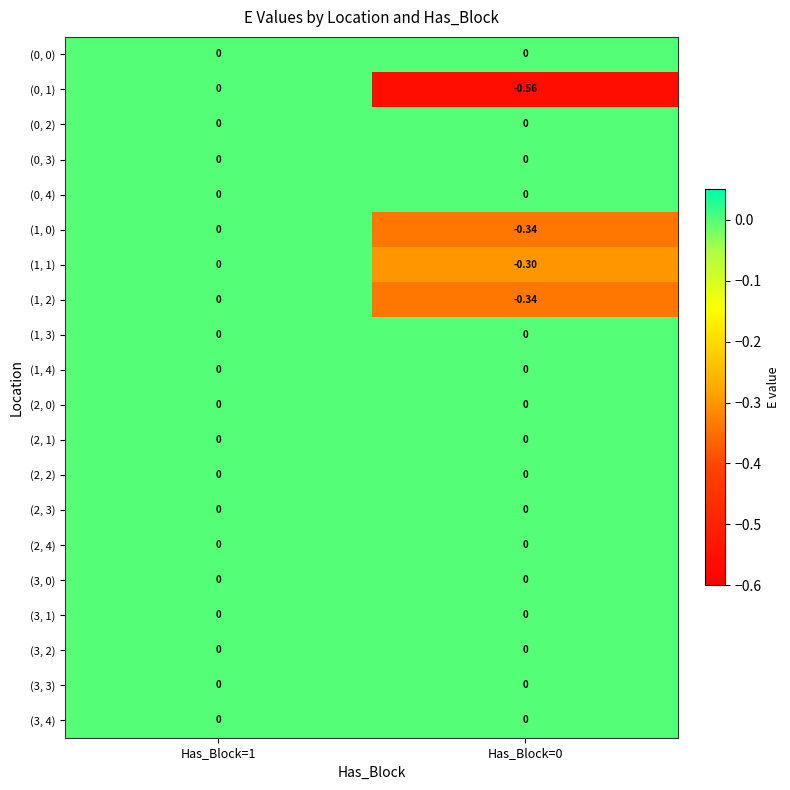

Which series changed the most between Has_Block=1 and Has_Block=0?

(0, 1)